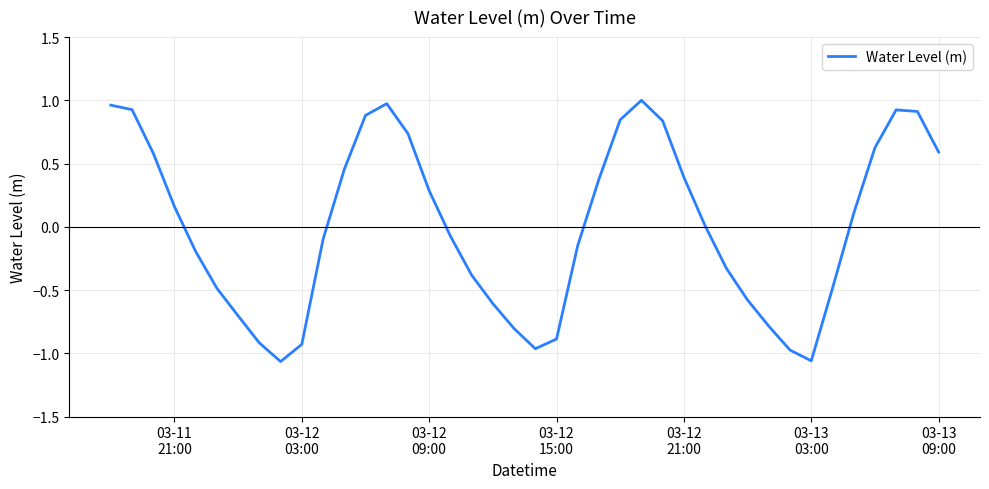

What is the difference between the maximum and minimum values?

2.1